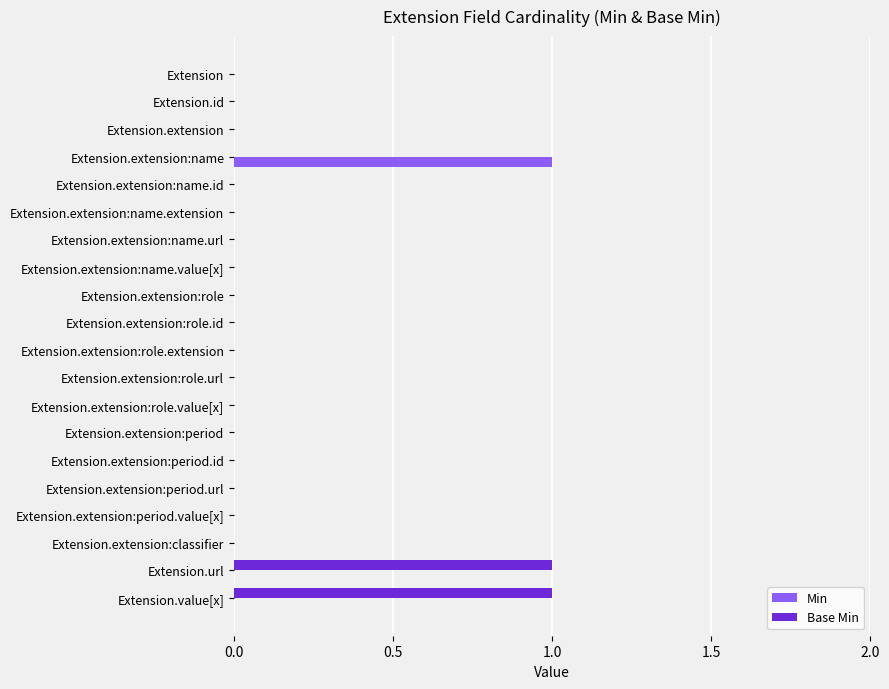

True or false: Base Min has a value of 0 at Extension.extension:name.value[x].

True